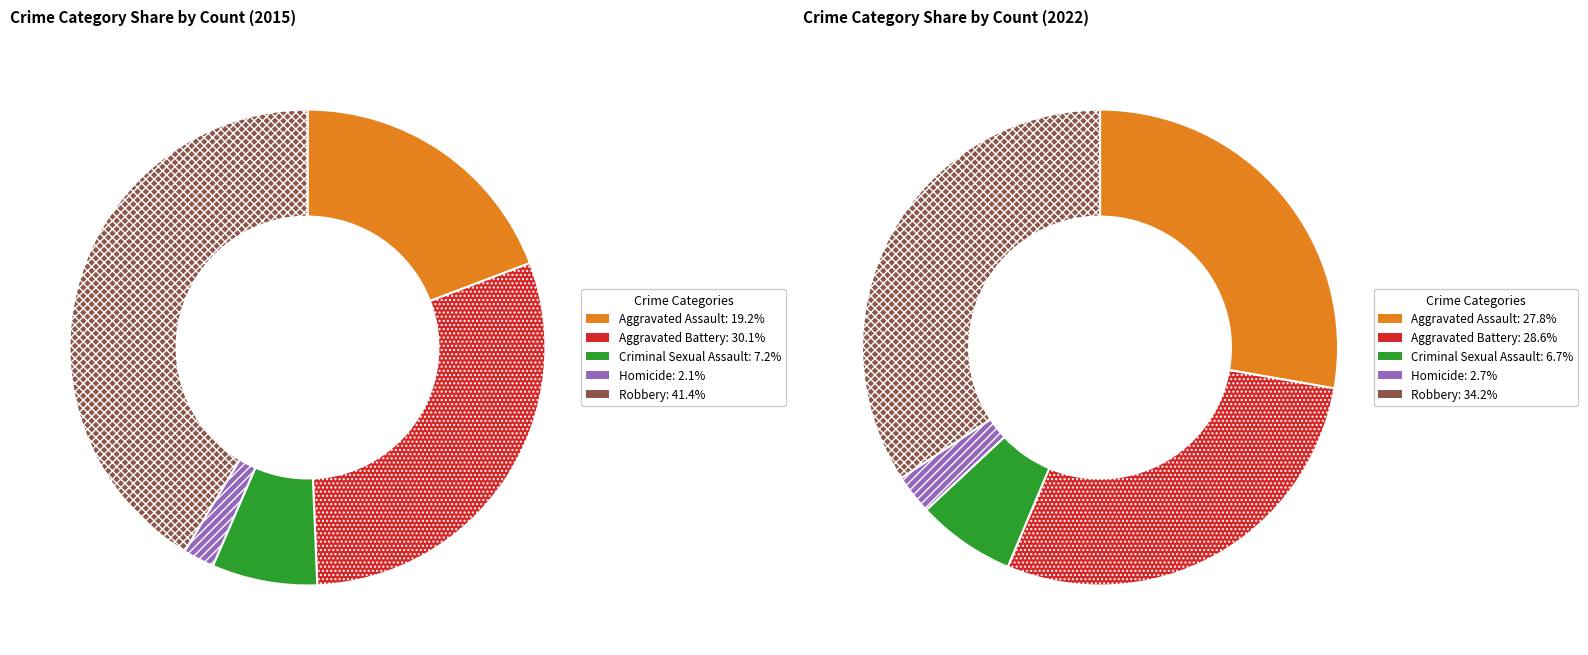

To the nearest percent, what percentage of the pie is Homicide?

2%